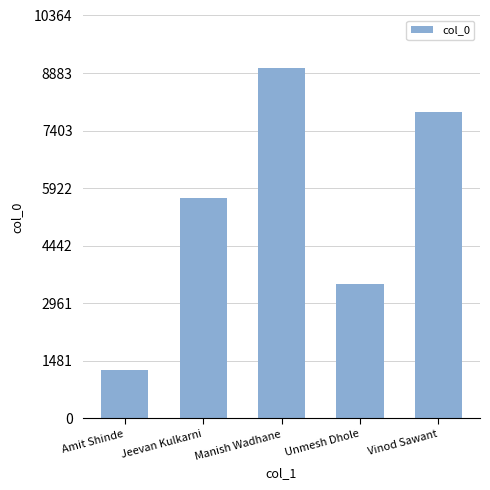

Are the bars grouped side by side (vs. stacked)?

No